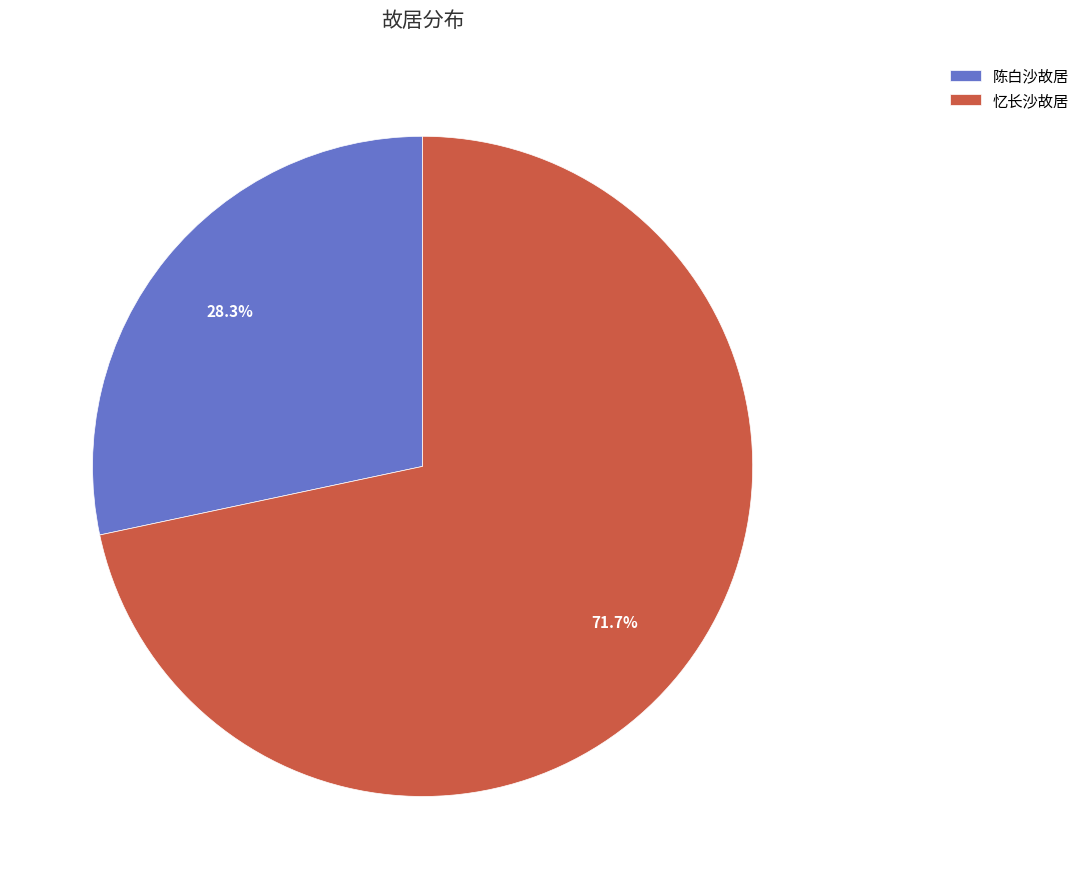

Is it true that 陈白沙故居 is 43% of the pie?

False